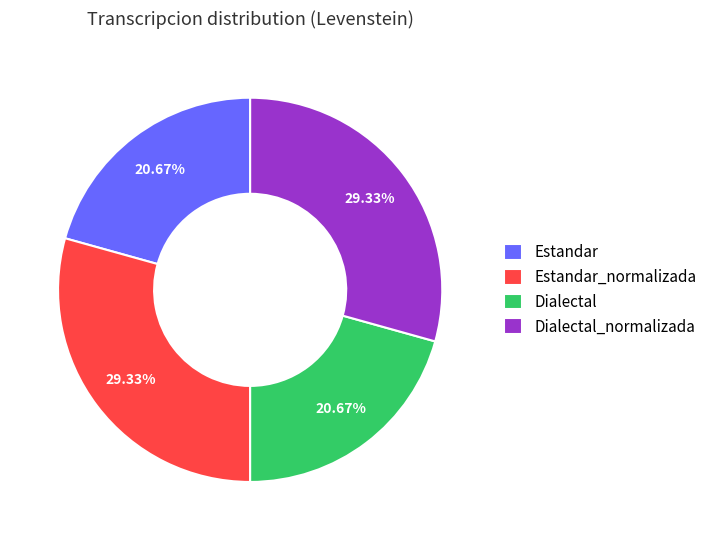

To the nearest percent, what is the combined percentage of Estandar and Dialectal?

41%